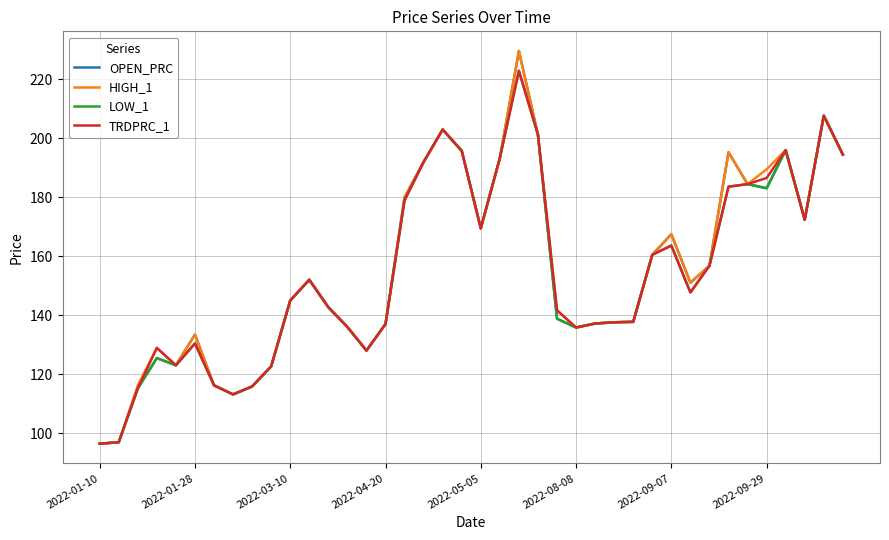

What is the greatest value displayed?

229.7